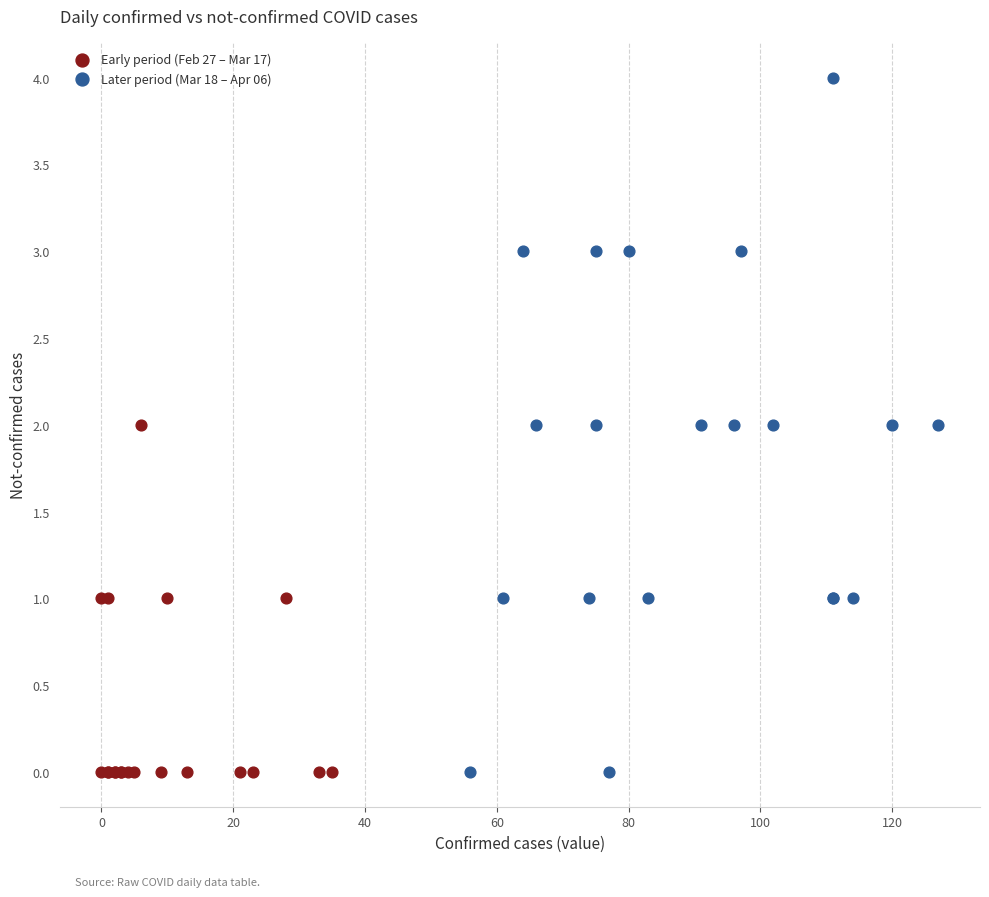

Which series contains the highest Y value?

Later period (Mar 18 – Apr 06)